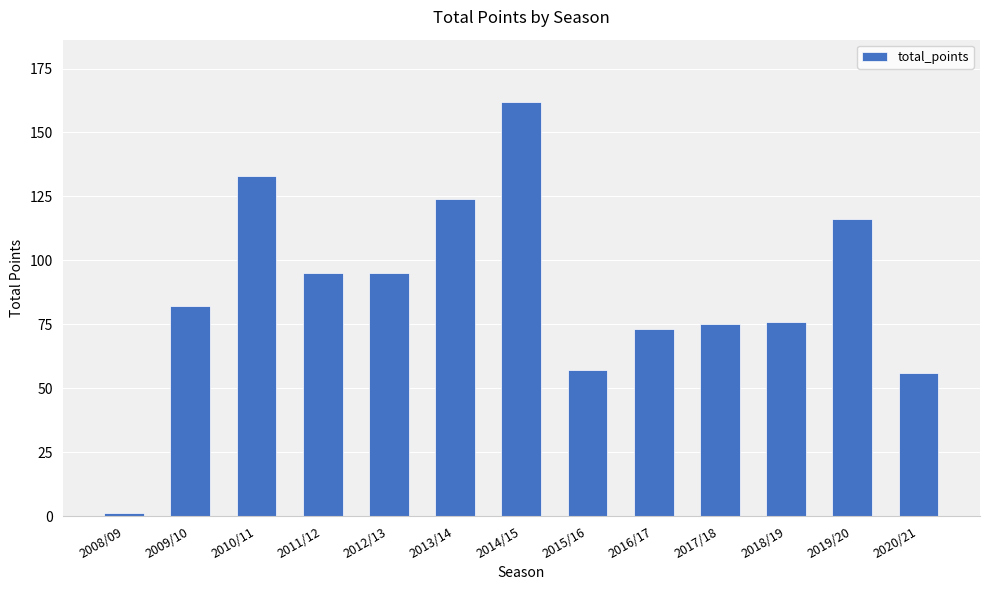

Does the chart contain stacked bars?

No